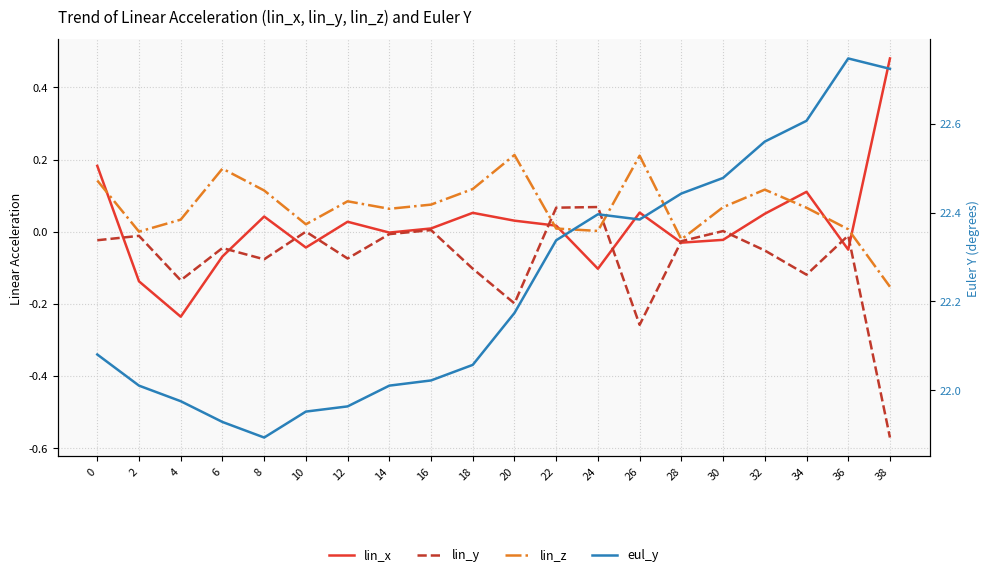

What is the total value across all series at 12?

22.0